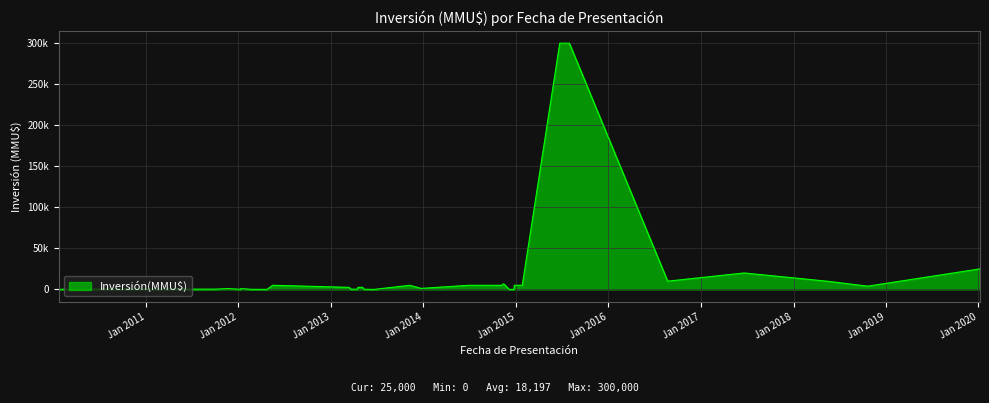

Is this an area chart (filled region under the line)?

Yes